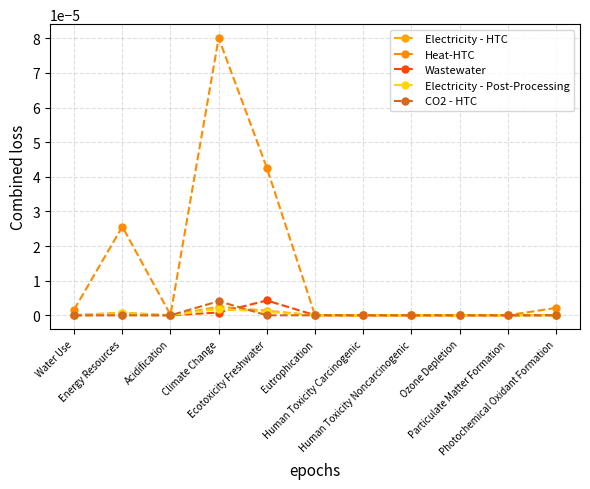

Count the number of categories in the chart.

11